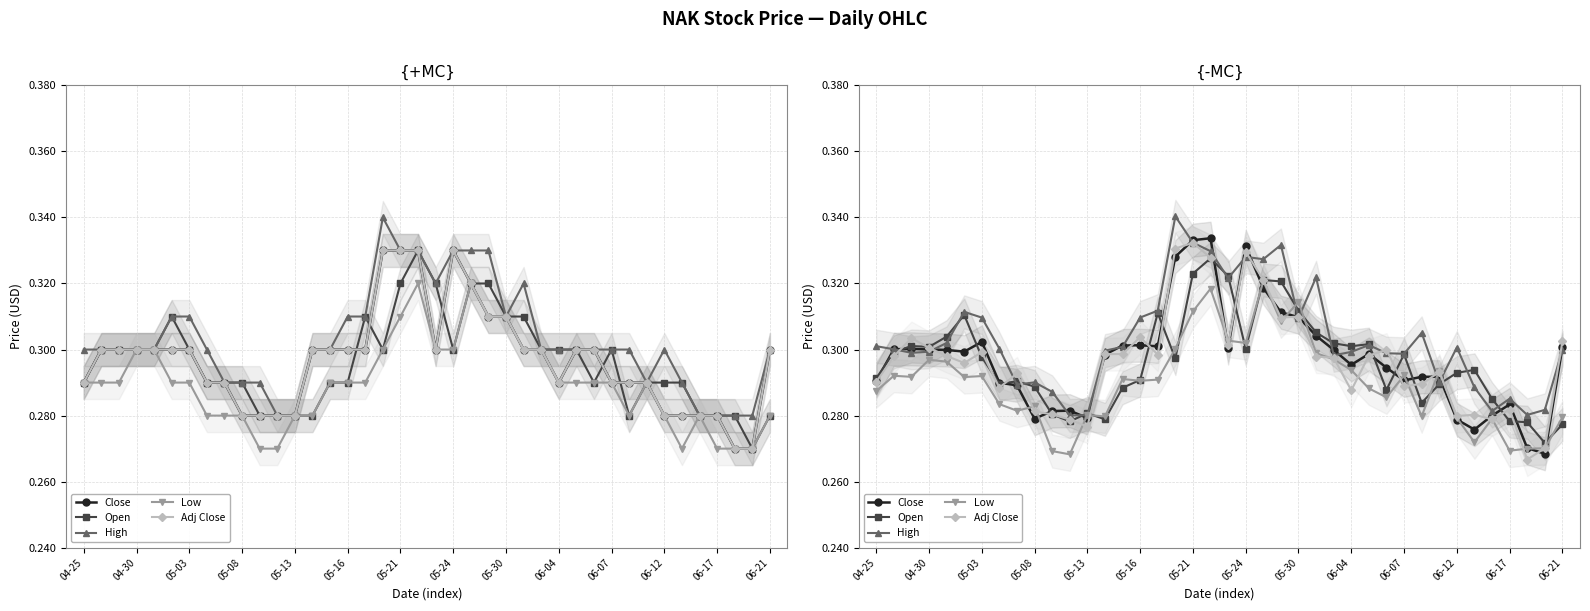

The value of Close at 05-03 is 0.3. True or false?

True